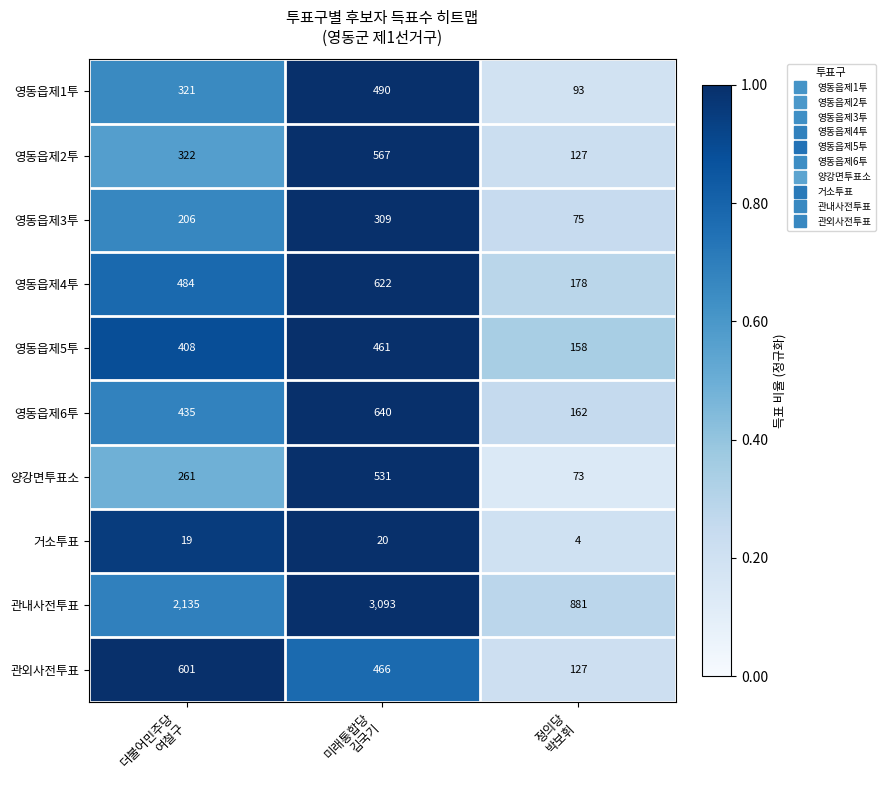

How many 영동읍제6투 values are between 162 and 640?

3